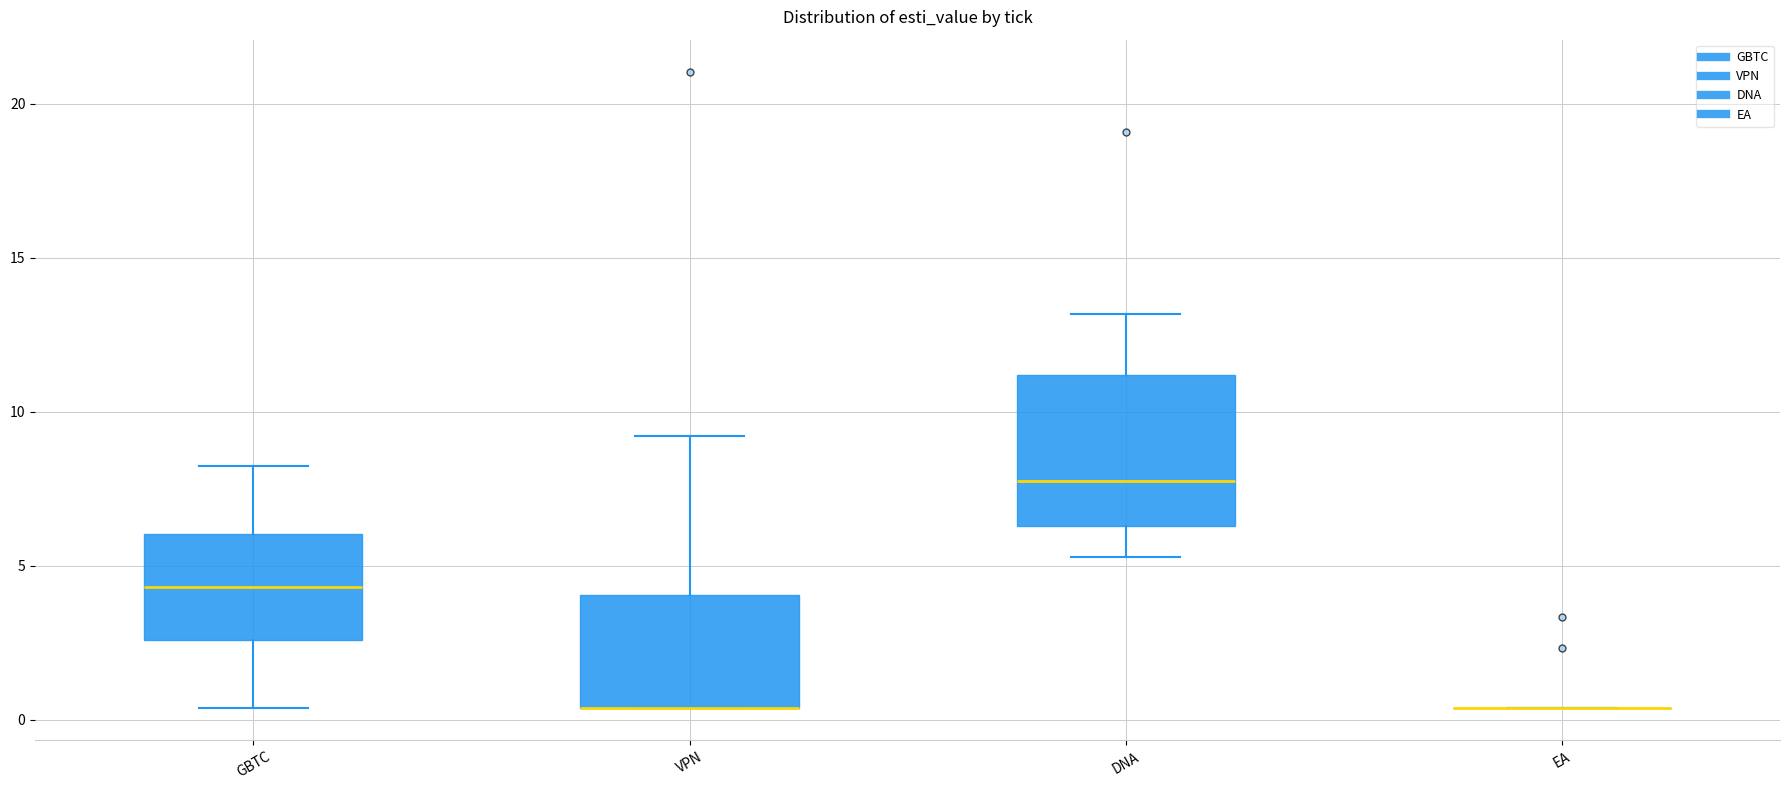

Reading left to right, transcribe this box plot: for each box, give where its median line is, the range the box spans, and where its two whiskers end, as read against the y-axis. The values are not printed on the chart, so give them approximately, as read against the axis.

GBTC: median 4.5, box 2.5 to 6.0, whiskers 0.5 to 8.0
VPN: median 0.5 (drawn on the box's lower edge), box 0.5 to 4.0, whiskers 0.5 to 9.0
DNA: median 8.0, box 6.5 to 11.0, whiskers 5.5 to 13.0
EA: box collapsed to a line at 0.5, whiskers 0.5 to 0.5